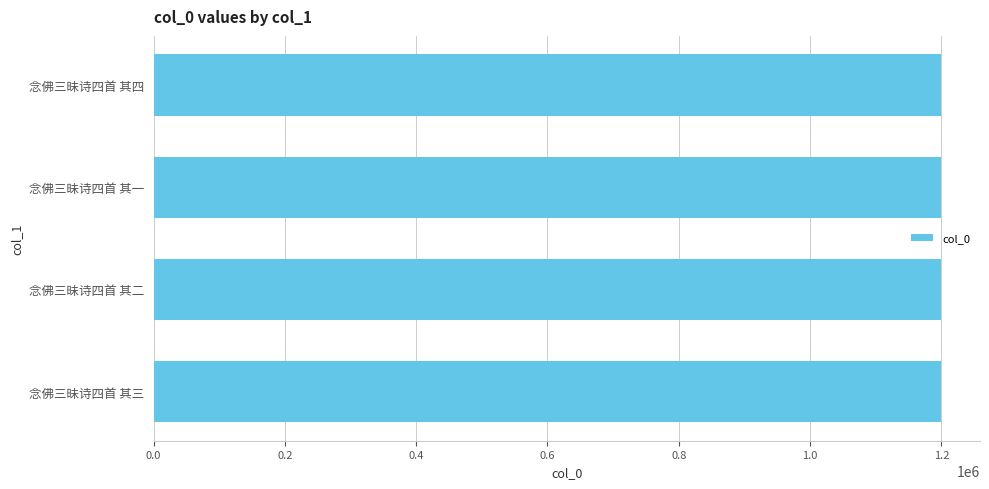

The value at 念佛三昧诗四首 其四 is 1198902. True or false?

True